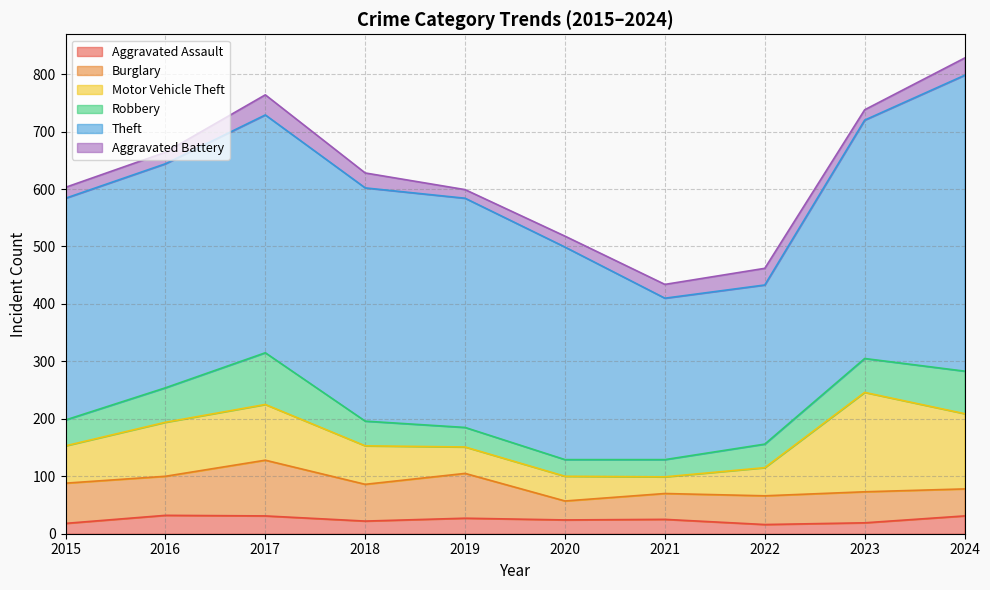

The value of Burglary at 2020 is 51. True or false?

False